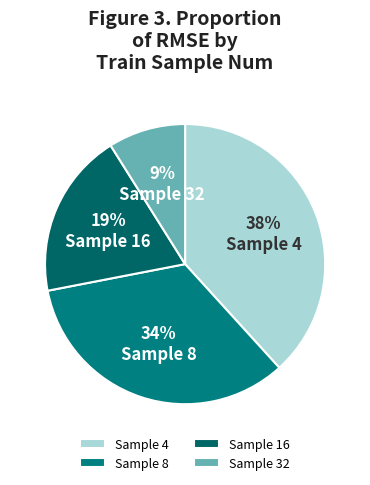

How many segments does this pie chart have?

4